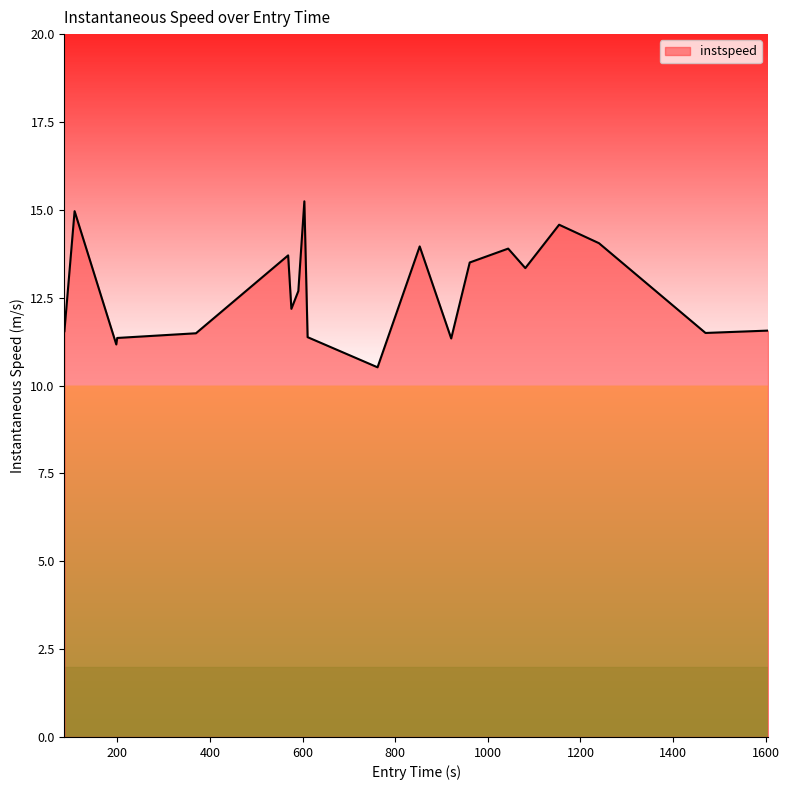

What is the minimum value shown in the chart?

10.5